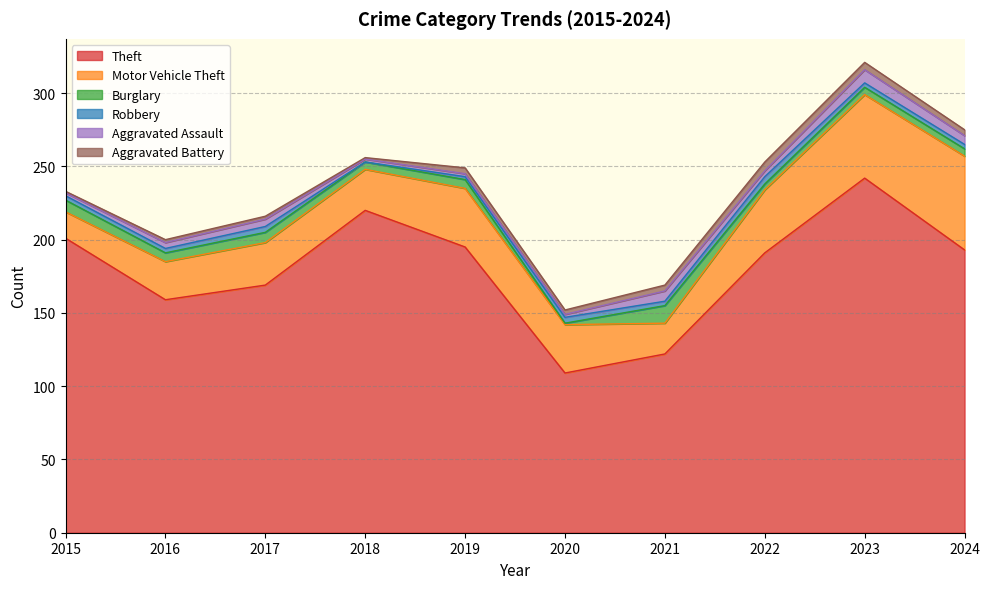

True or false: Aggravated Assault and Burglary intersect in this chart.

True